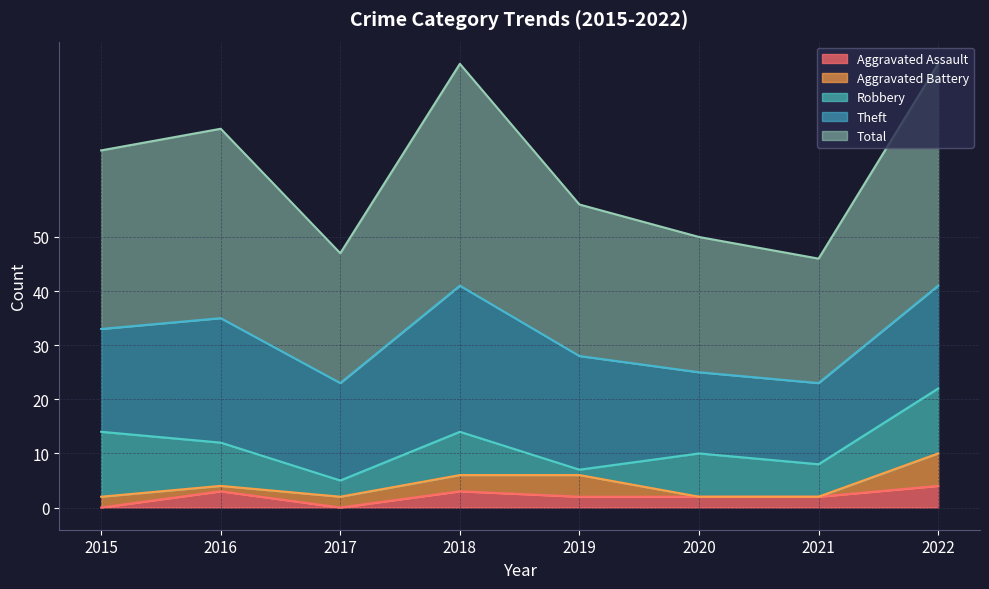

Reading left to right, list all the values displayed in this chart.

Aggravated Assault: 0	3	0	3	2	2	2	4
Aggravated Battery: 2	1	2	3	4	0	0	6
Robbery: 12	8	3	8	1	8	6	12
Theft: 19	23	18	27	21	15	15	19
Total: 33	35	24	41	28	25	23	41